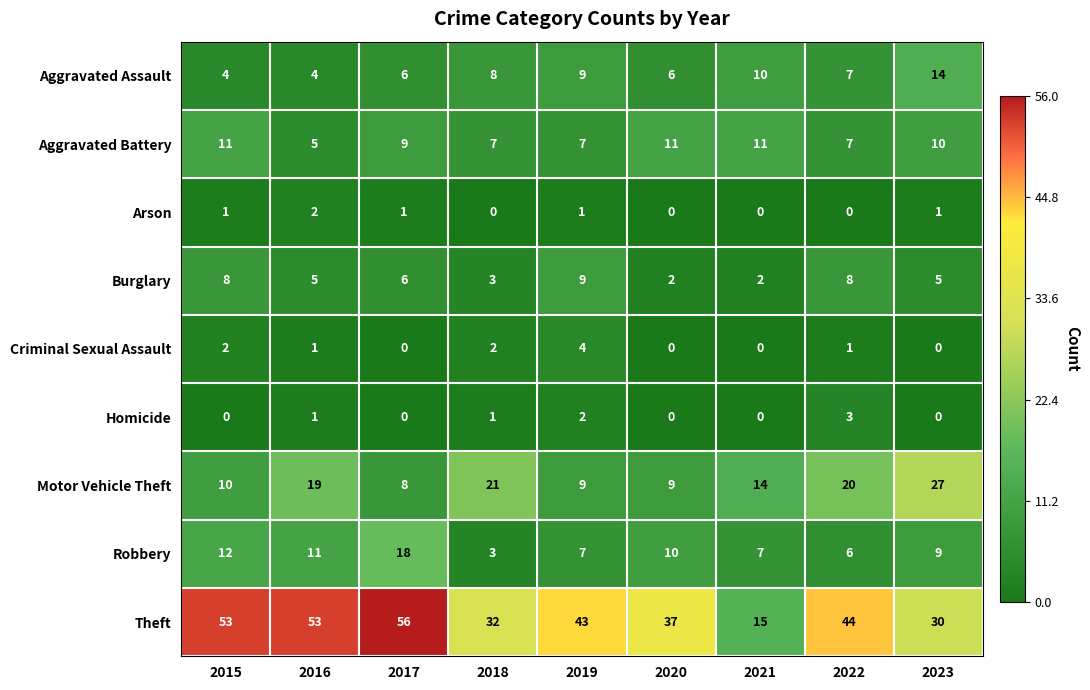

Which series has the largest total across all categories?

Theft